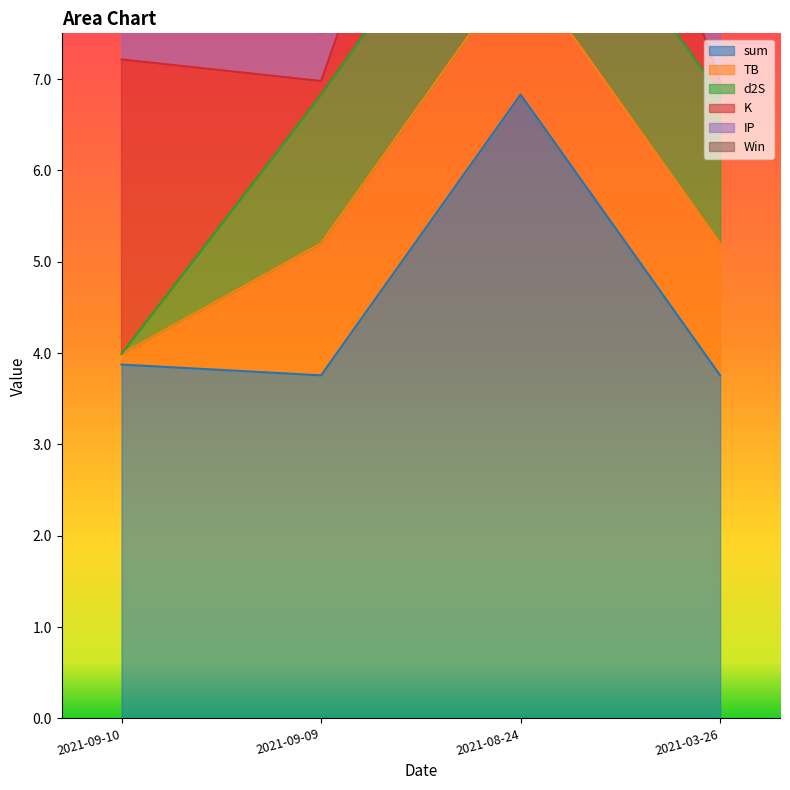

Where is sum nearest to the value 5?

2021-09-10